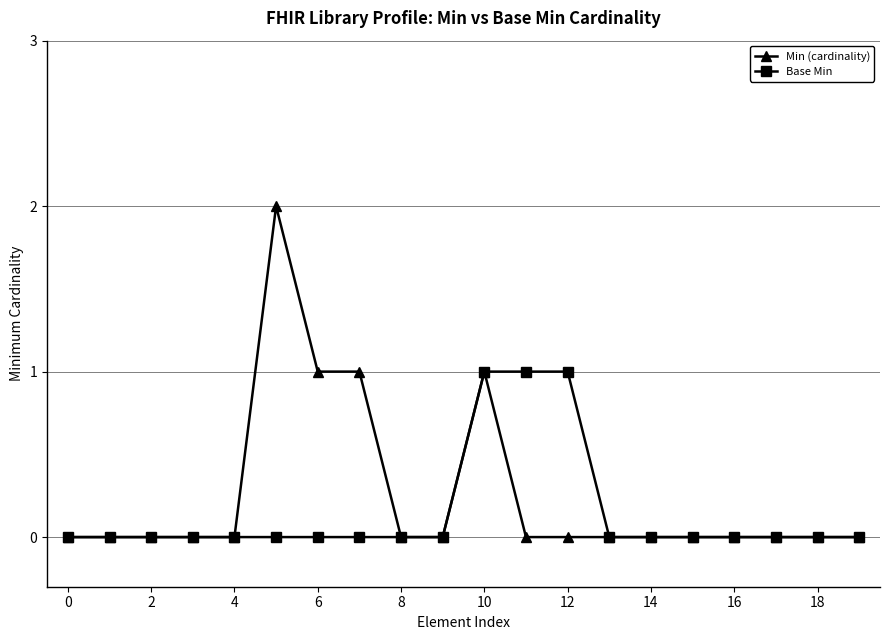

True or false: Min (cardinality) has more than 1 points higher than both neighbors.

True